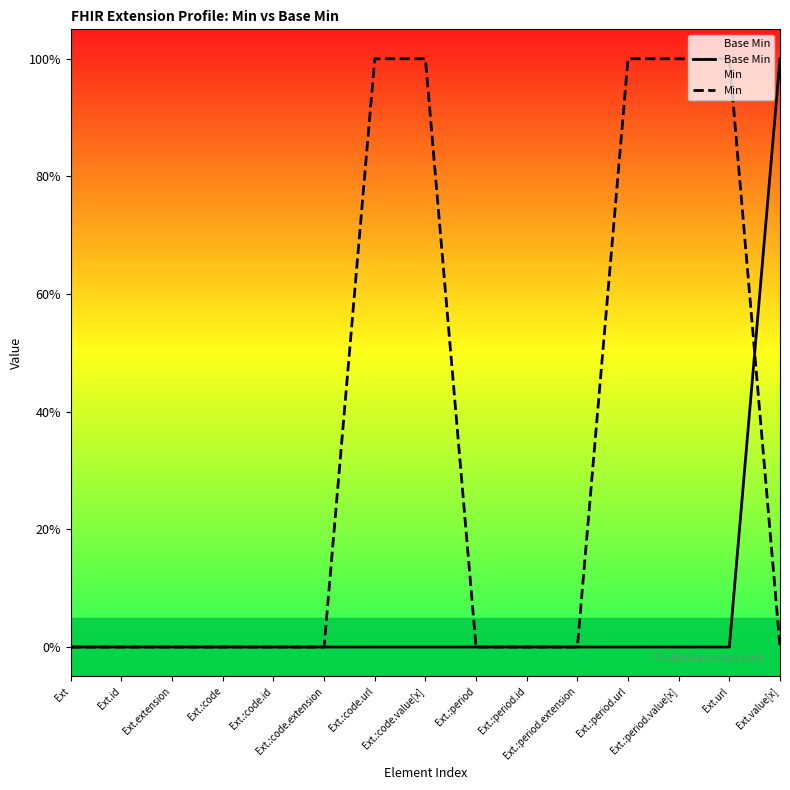

What position from the right is Ext.url?

2